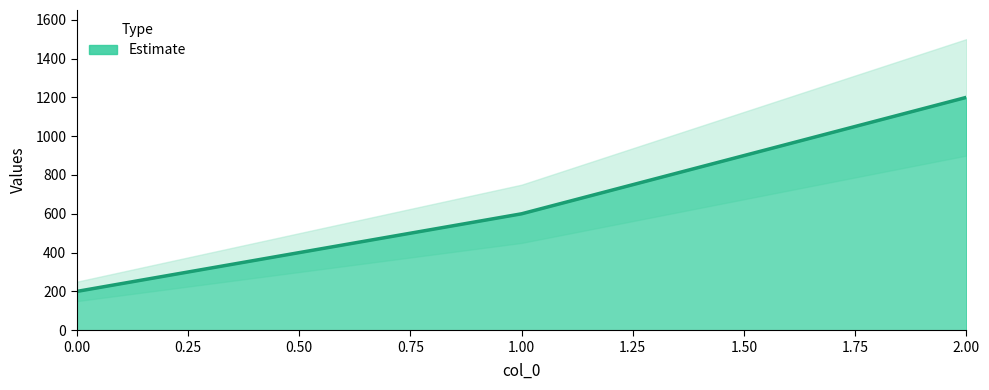

What is the difference between the values at 1 and 0?

400